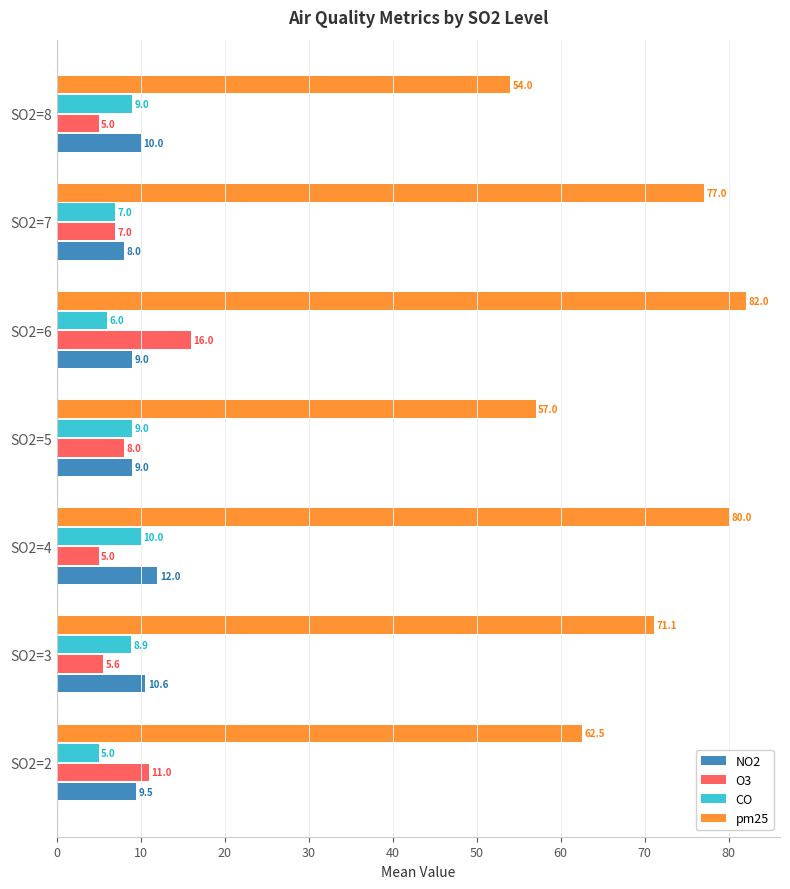

At which label does CO reach its minimum?

SO2=2